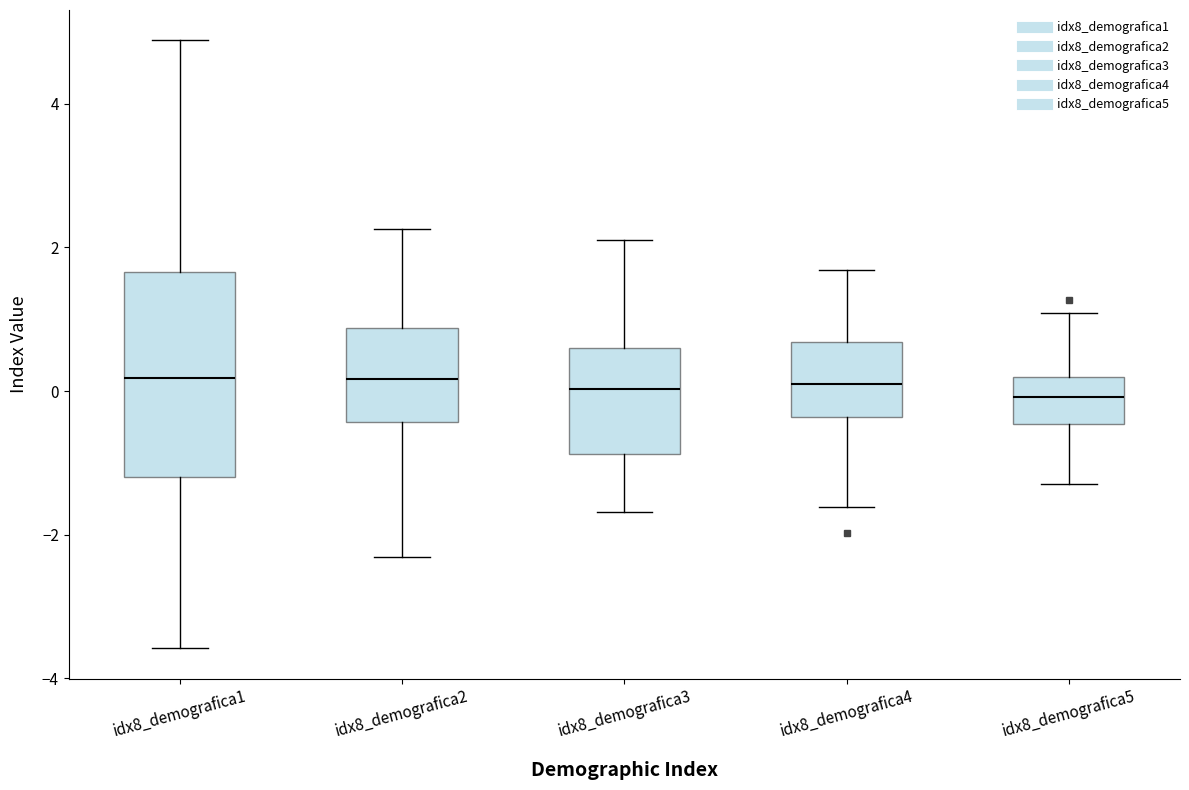

Reading left to right, read every box against the y-axis: the position of its median line, the range the box covers, and the ends of its whiskers. The values are not printed on the chart, so give them approximately, as read against the axis.

idx8_demografica1: median 0.2, box -1.2 to 1.6, whiskers -3.6 to 4.8
idx8_demografica2: median 0.2, box -0.4 to 0.8, whiskers -2.4 to 2.2
idx8_demografica3: median 0.0, box -0.8 to 0.6, whiskers -1.6 to 2.0
idx8_demografica4: median 0.2, box -0.4 to 0.6, whiskers -1.6 to 1.6
idx8_demografica5: median 0.0, box -0.4 to 0.2, whiskers -1.2 to 1.0